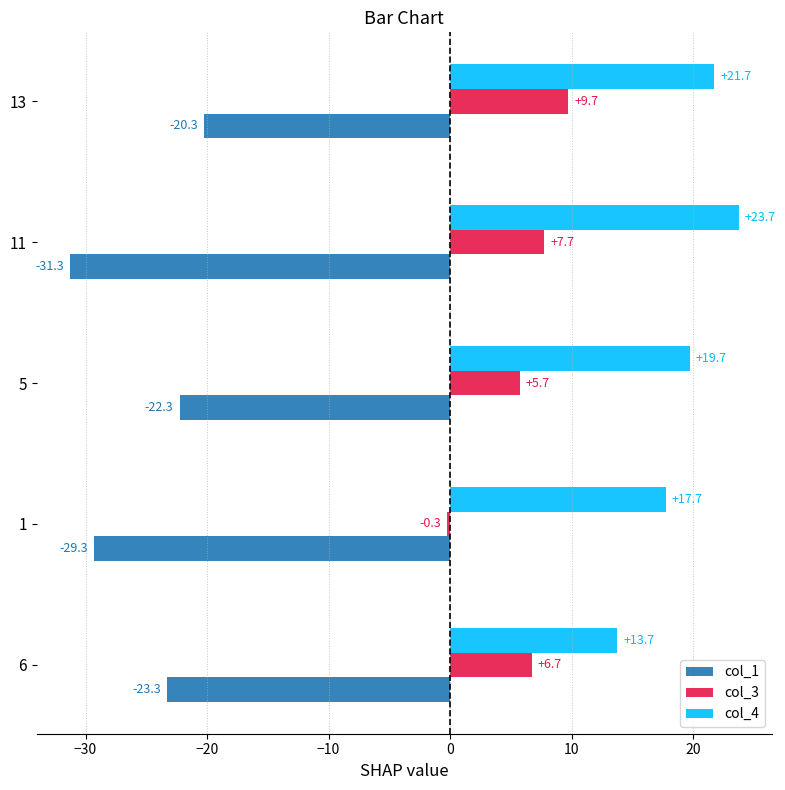

Between 5 and 11, which series saw the biggest shift?

col_1